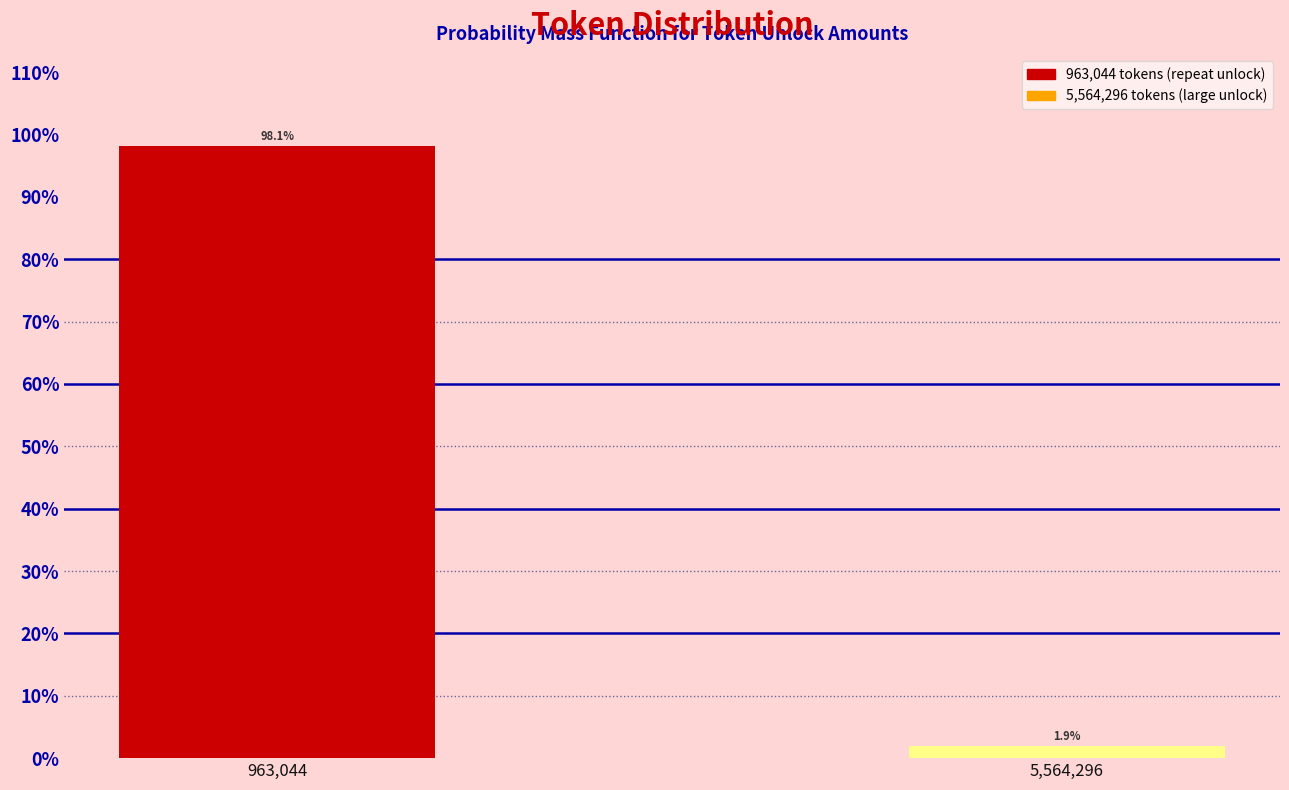

Reading left to right, what are all the values shown in this chart?

963,044=98.1	5,564,296=1.9